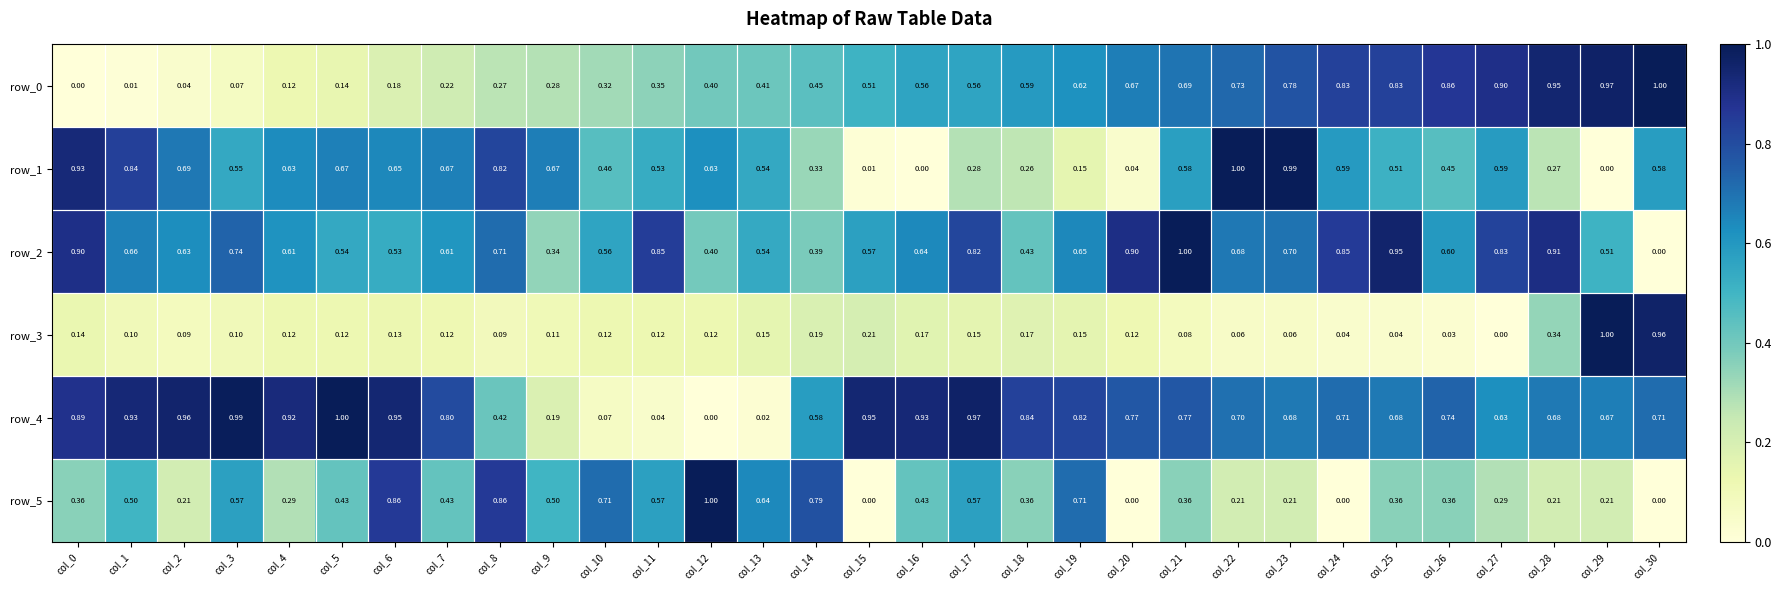

Is it true that row_3 equals 0.1 at col_5?

True